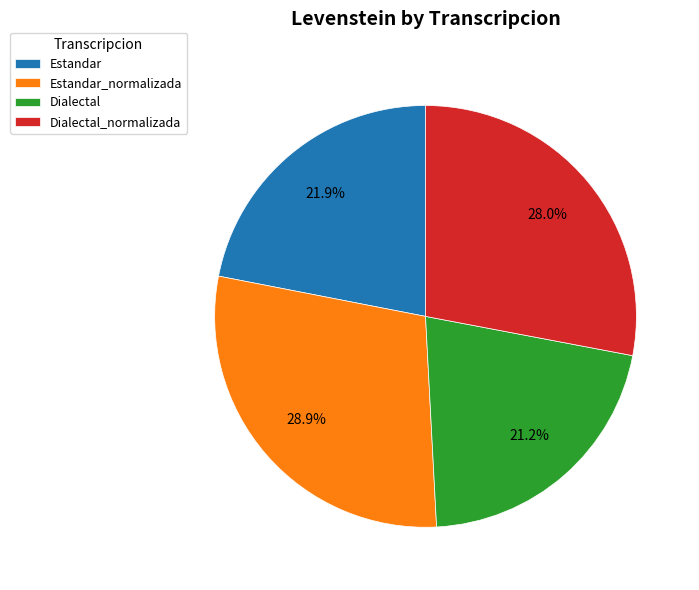

To the nearest percent, what percentage of the pie is Estandar_normalizada?

29%